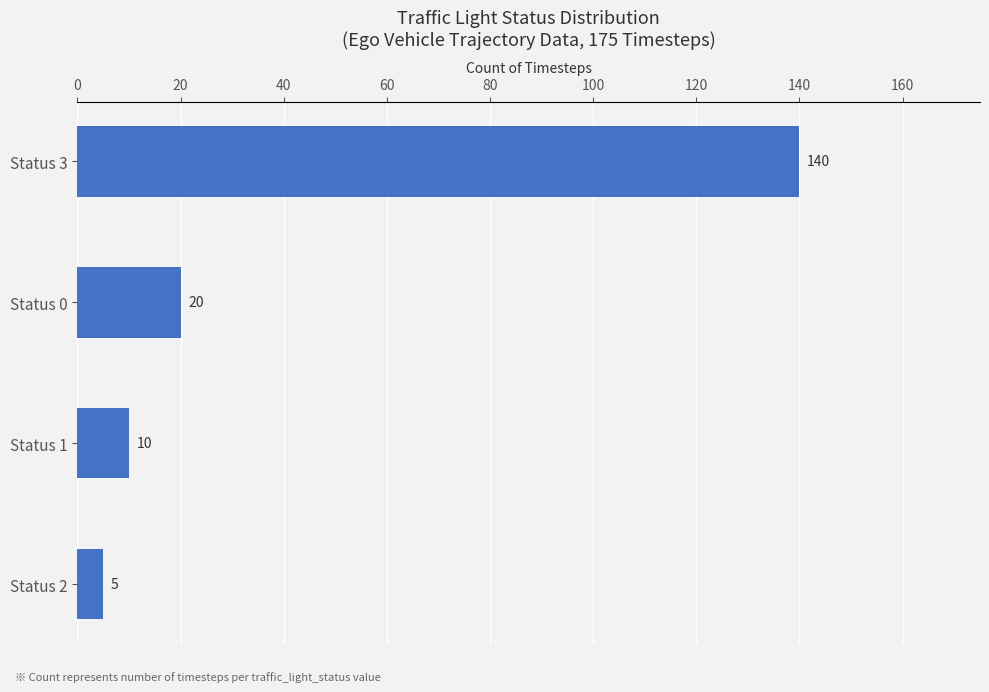

The chart shows a value of 140 at Status 3. True or false?

True